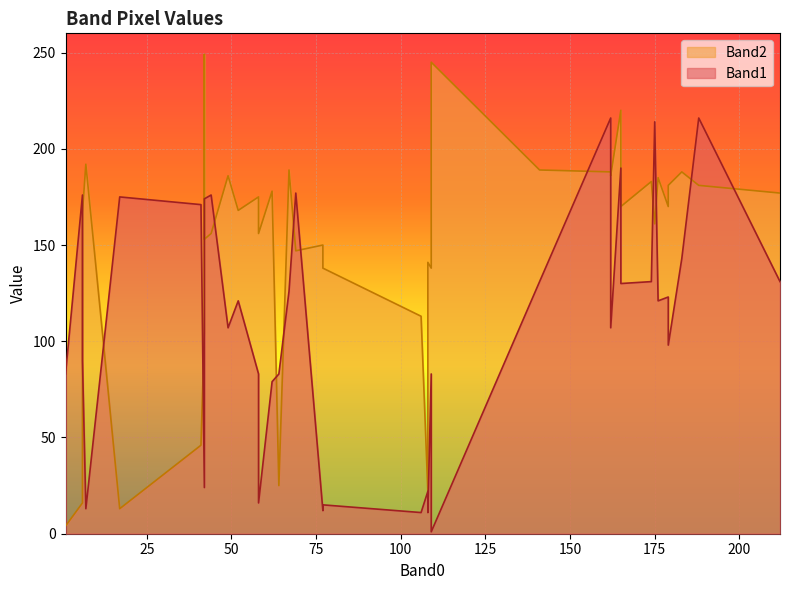

What are all the series names shown in the legend?

Band1, Band2